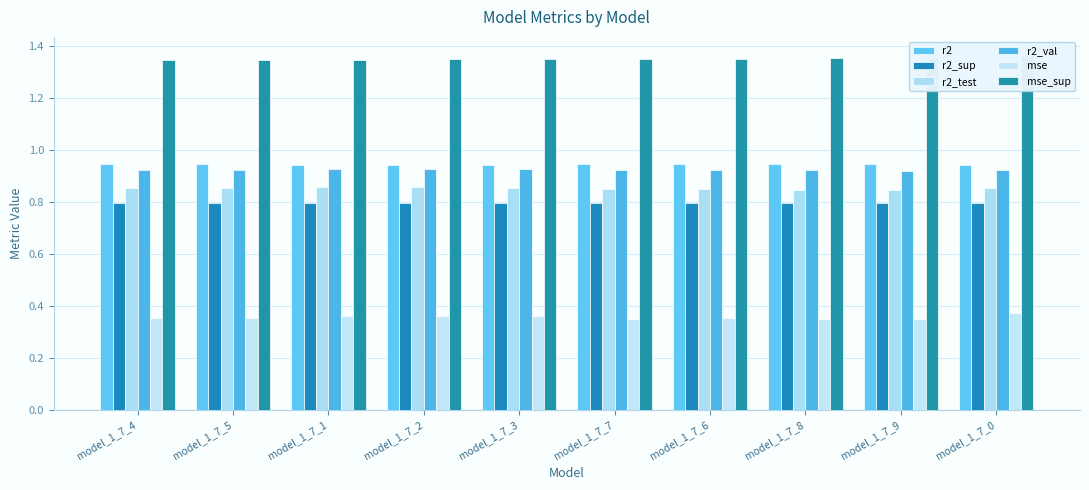

Which series changed the most between model_1_7_7 and model_1_7_9?

mse